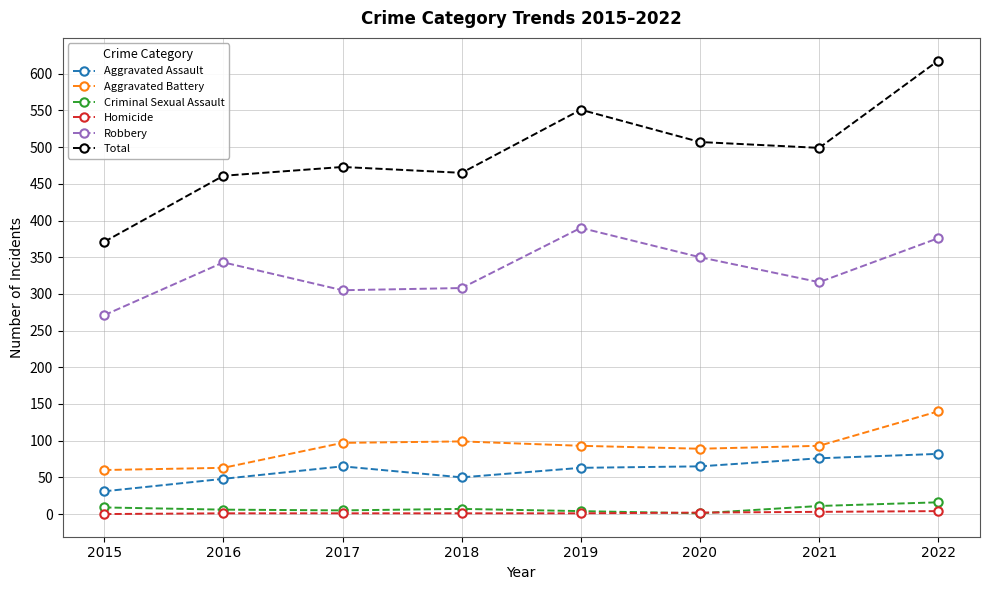

Does the chart display data point markers on the line(s)?

Yes